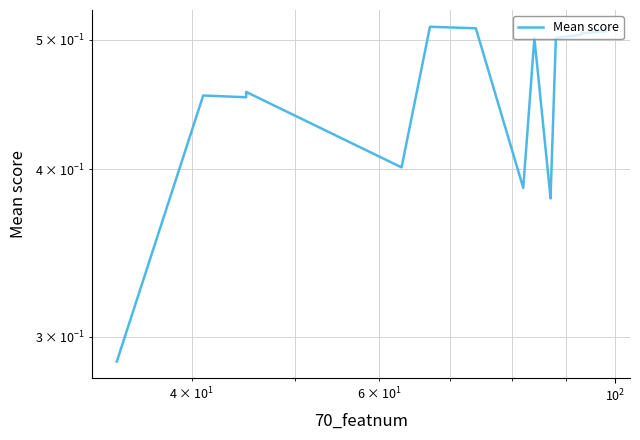

How many lines are shown in the chart?

1